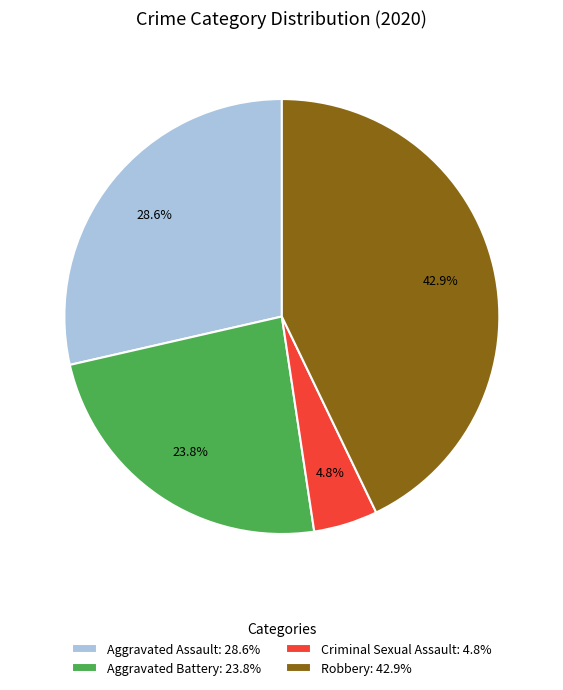

How many segments does this pie chart have?

4